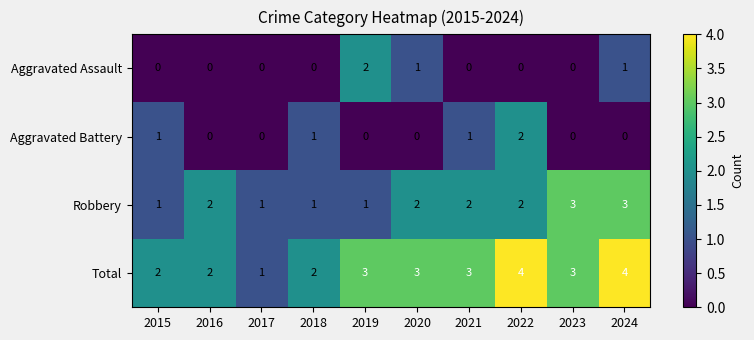

What is the difference between the highest and lowest values at 2015?

2